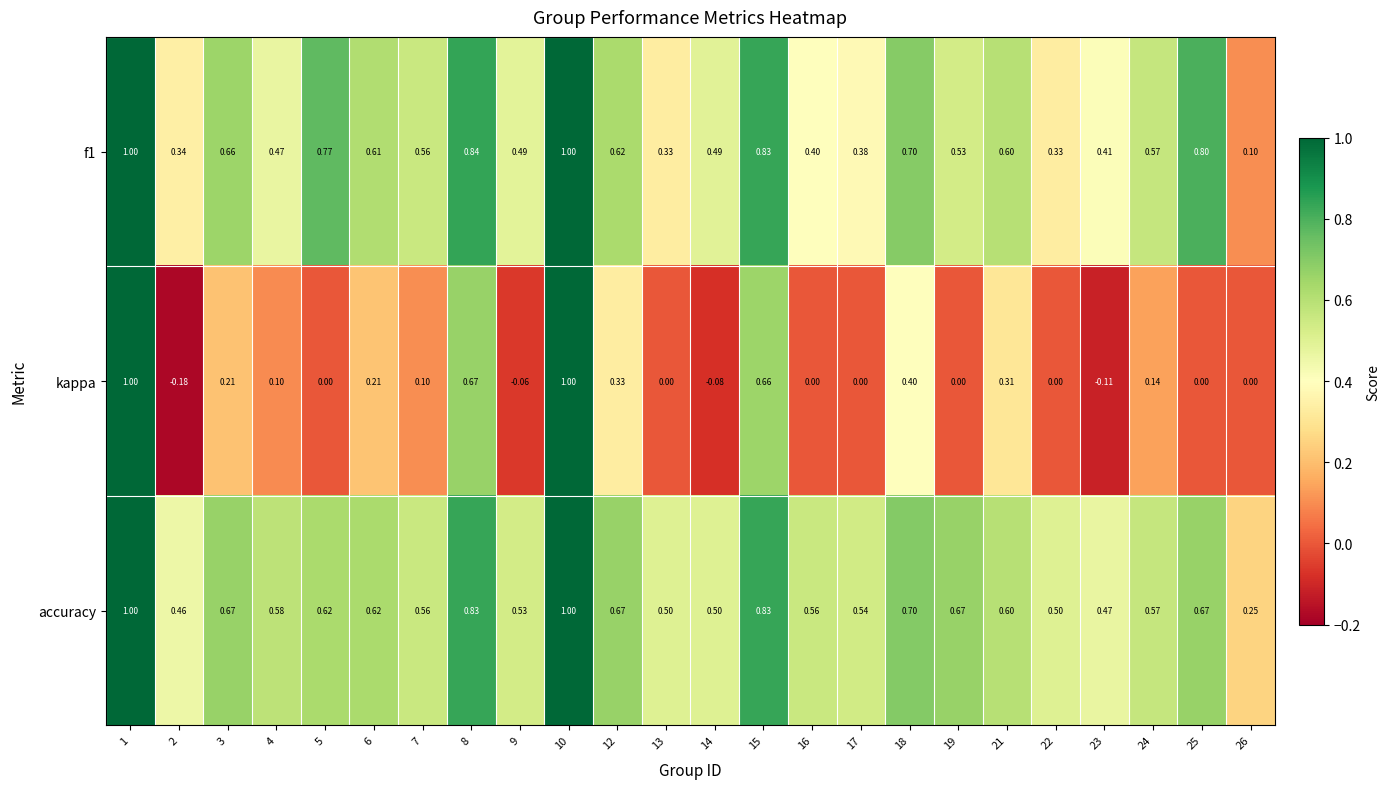

Which series changed the most between 1 and 15?

kappa